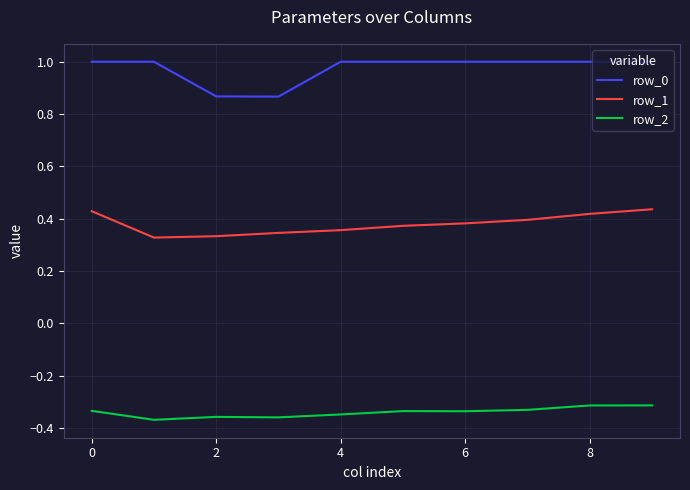

How many series are shown in this chart?

3